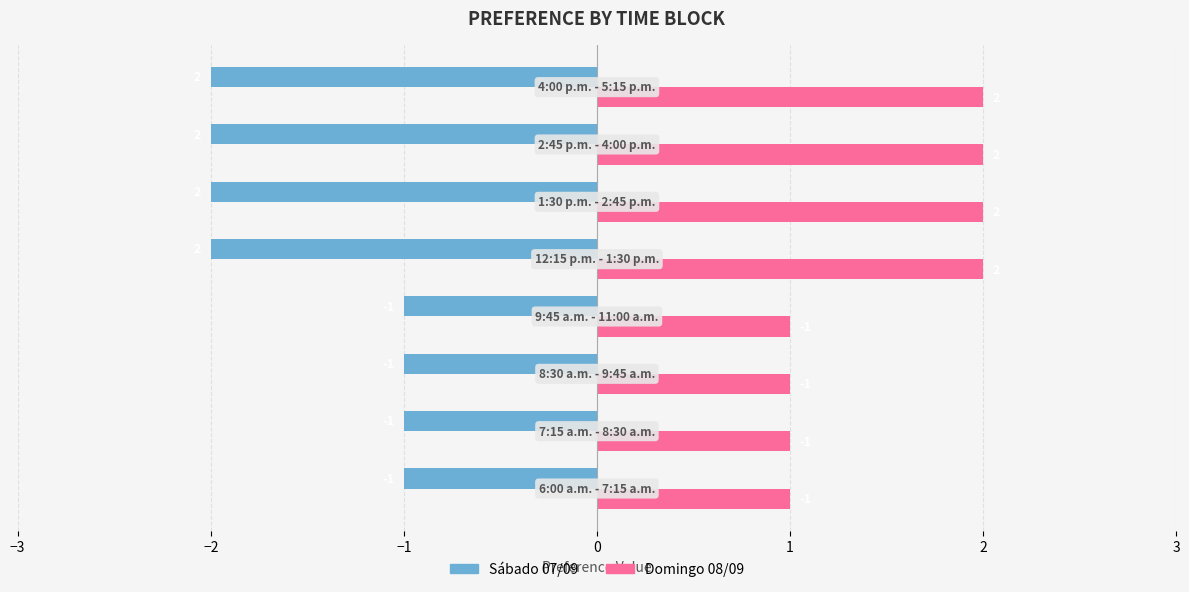

Count the Sábado 07/09 values in the range -2 to -1.

8